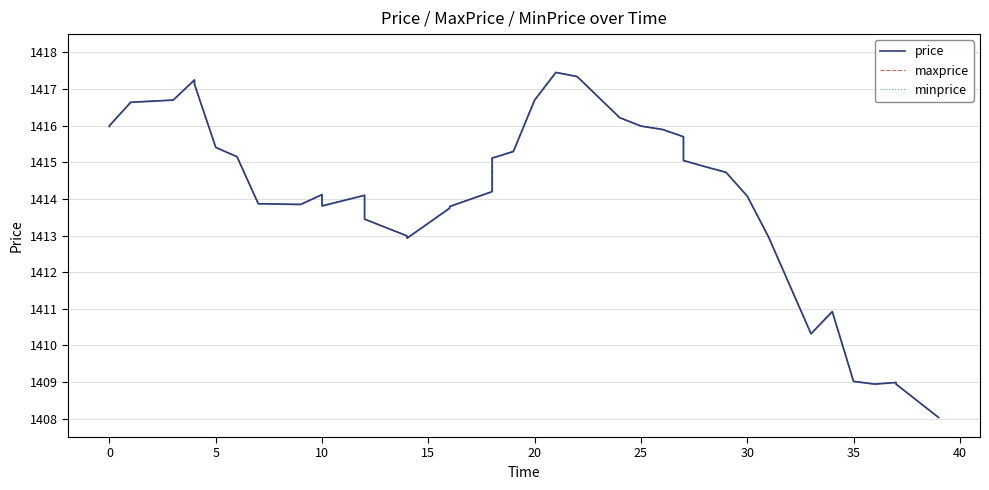

Rank the series by their maximum value, from lowest to highest.

price, maxprice, minprice